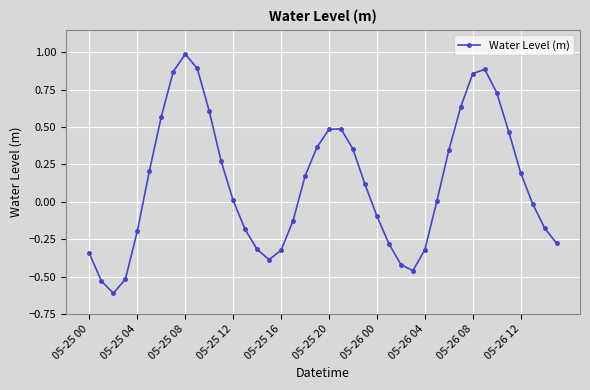

What is the sum of all values?

4.9